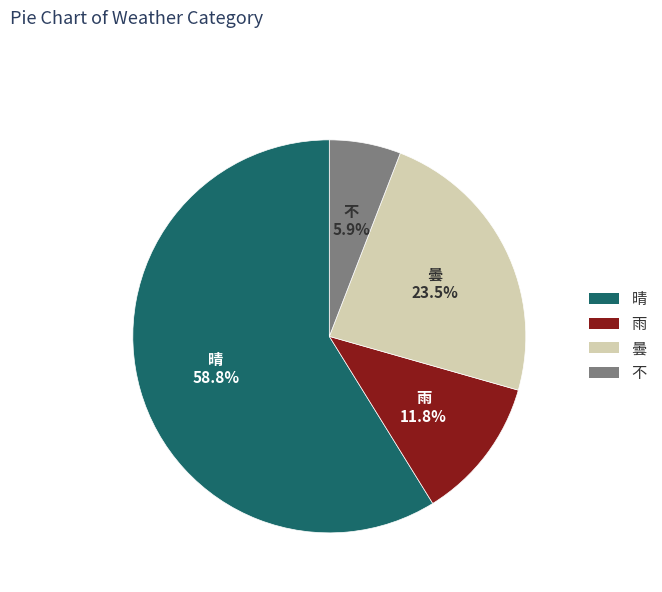

What is the largest slice in the pie chart?

晴